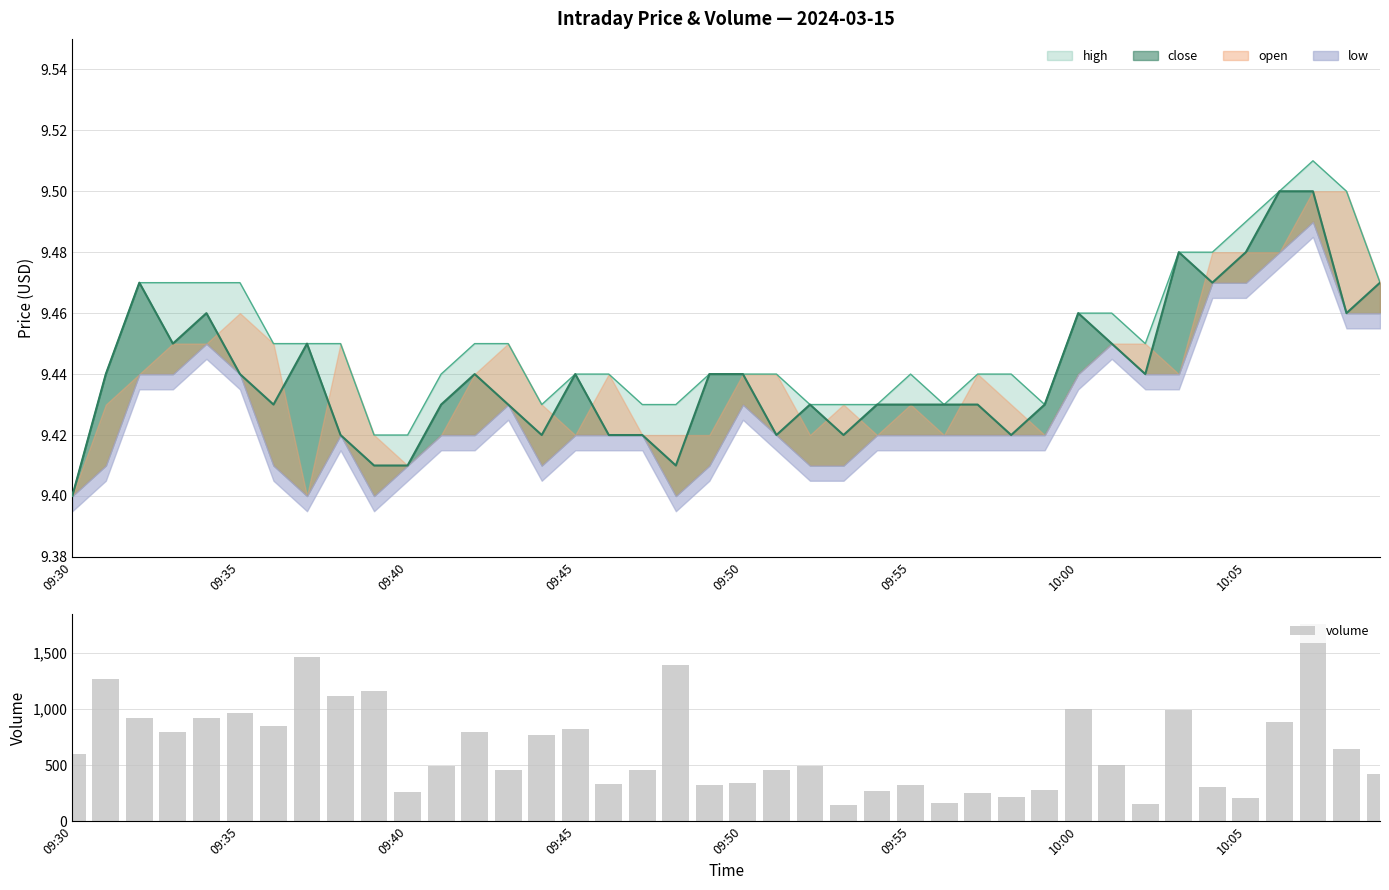

What is the difference between the maximum and minimum values in the volume series?

1617